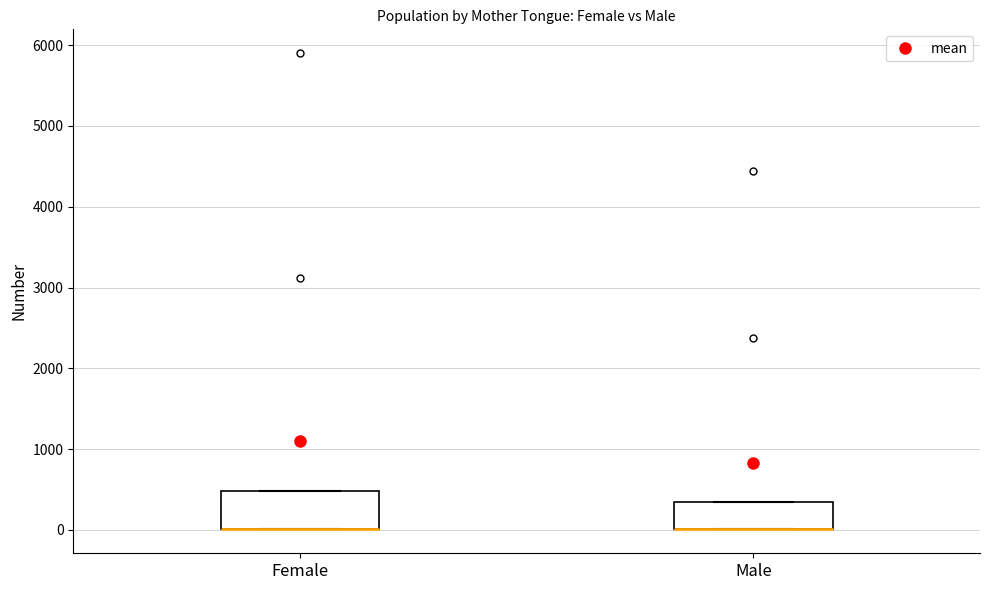

Reading left to right, read every box against the y-axis: the position of its median line, the range the box covers, and the ends of its whiskers. The values are not printed on the chart, so give them approximately, as read against the axis.

Female: median 0 (drawn on the box's lower edge), box 0 to 500, whiskers 0 to 500
Male: median 0 (drawn on the box's lower edge), box 0 to 300, whiskers 0 to 300